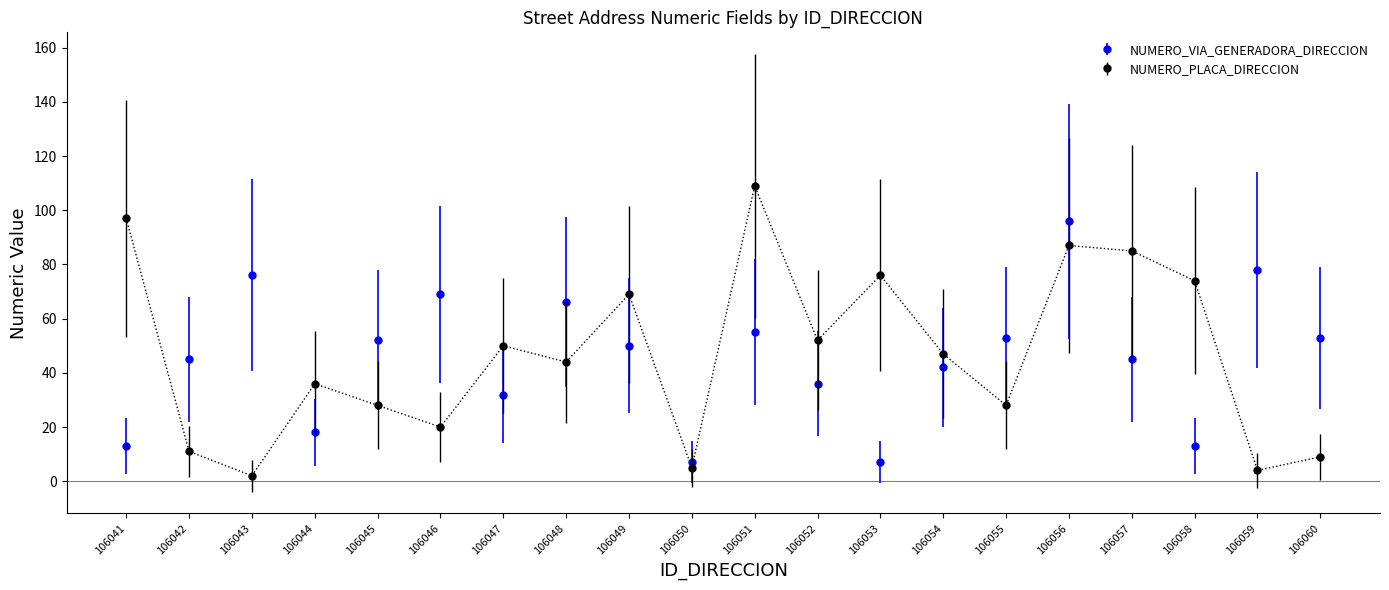

Where is the first local minimum for NUMERO_VIA_GENERADORA_DIRECCION?

106044